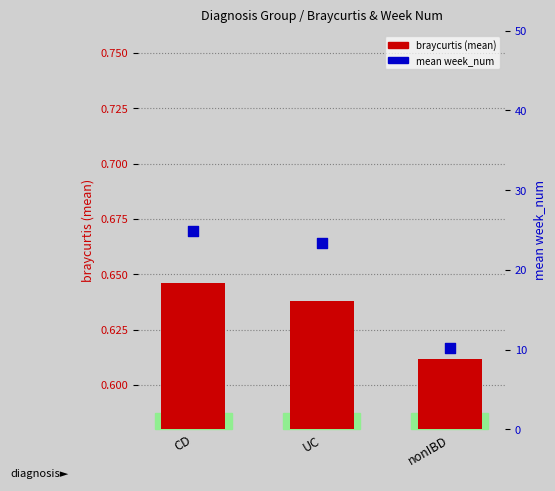

At how many categories does at least one series exceed 8?

3